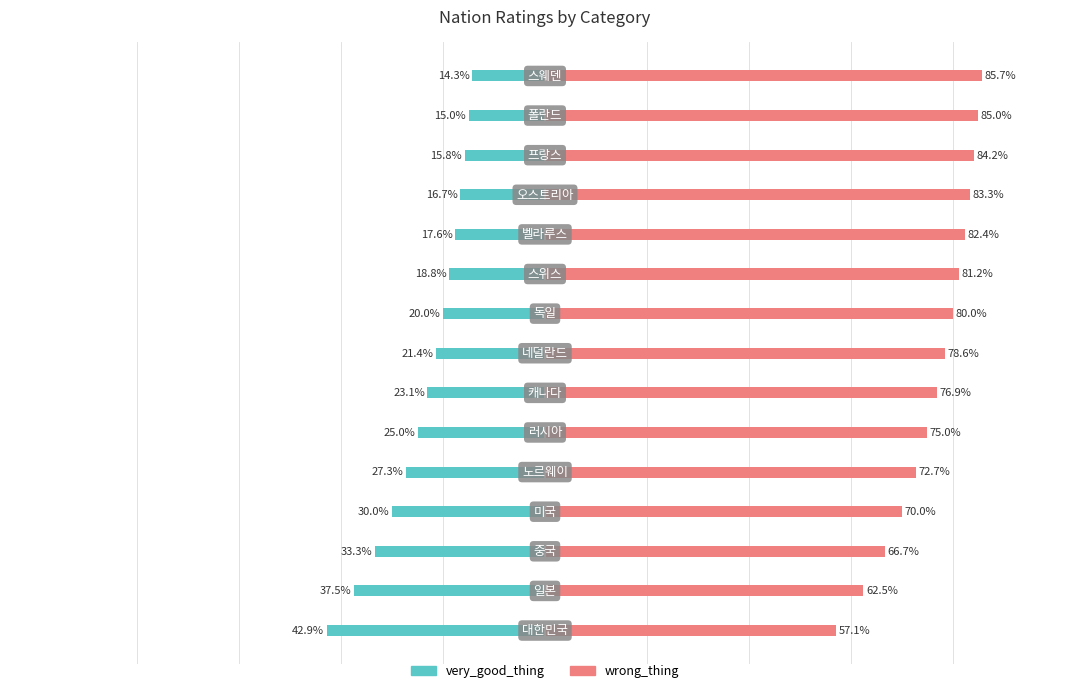

Which series has the largest total across all categories?

wrong_thing